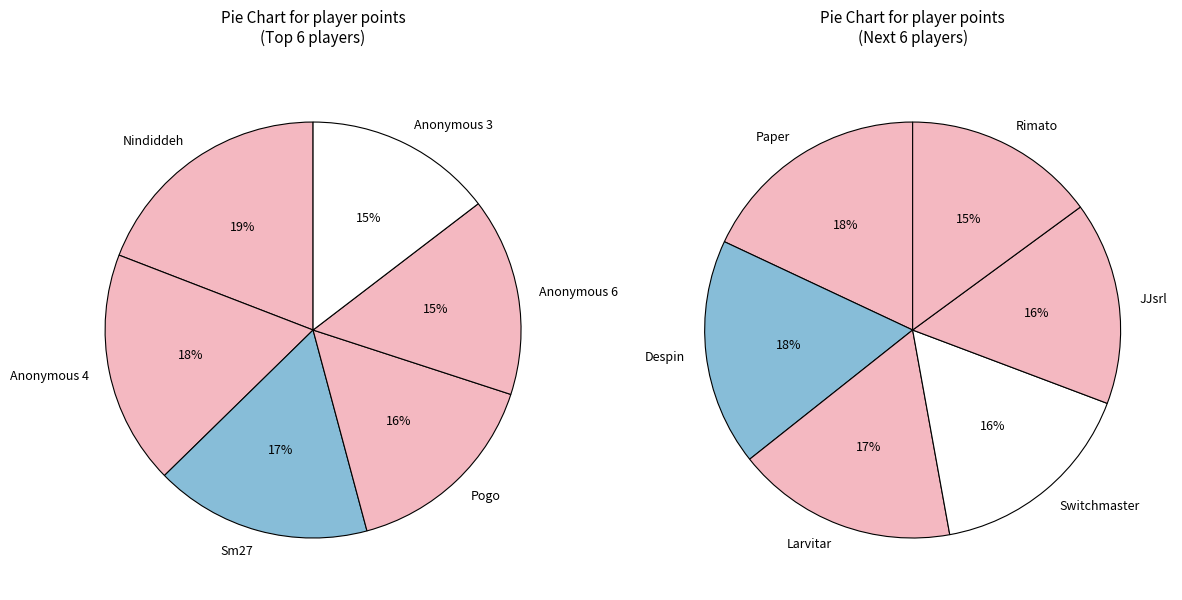

Is it true that Sm27 is 23% of the pie?

False